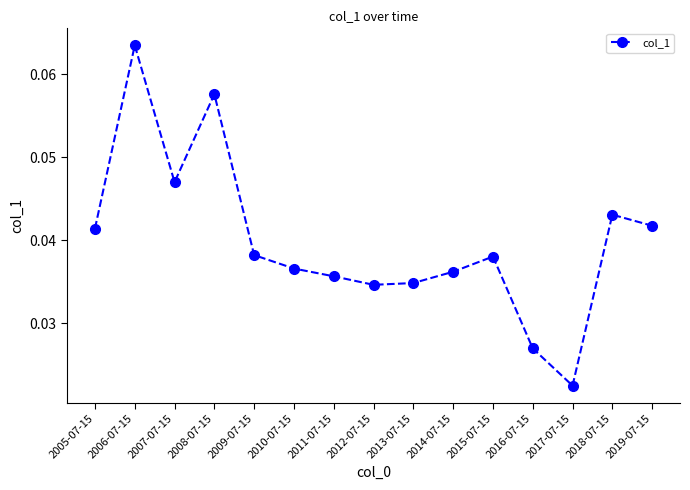

At which category does the chart reach its minimum across all series?

2017-07-15